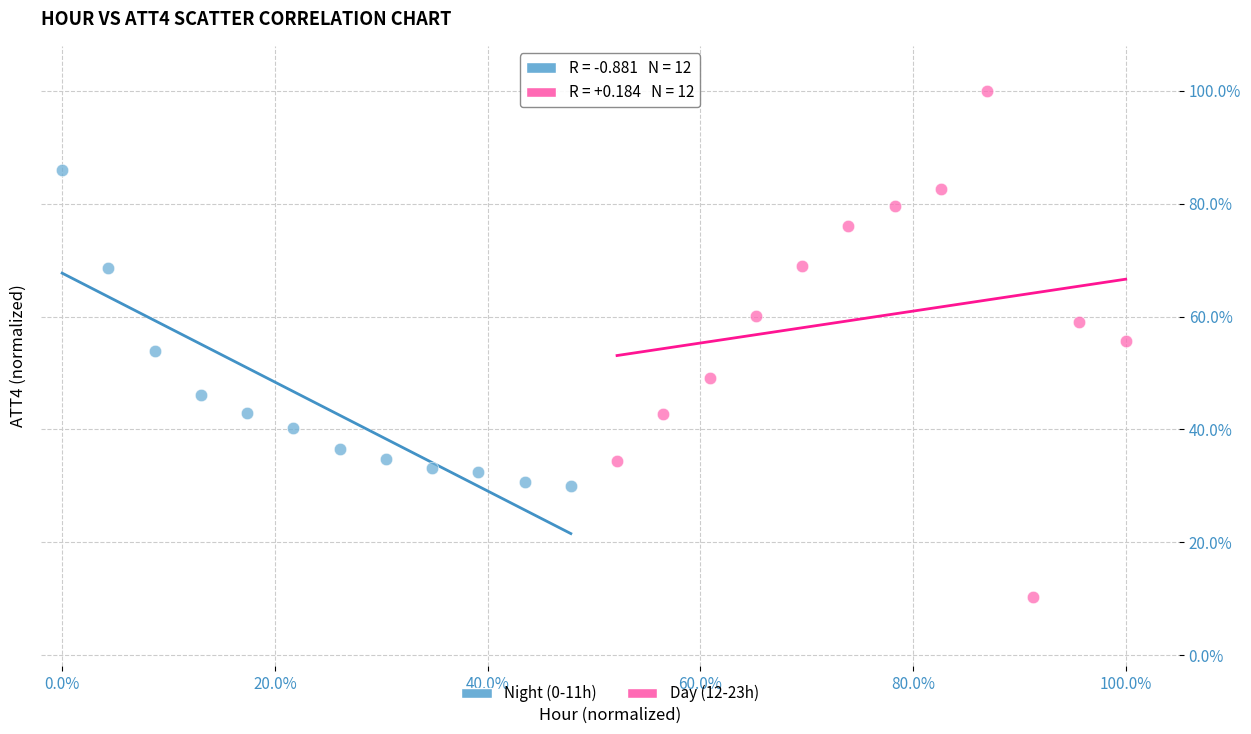

Which series contains the highest Y value?

Day (12-23h)